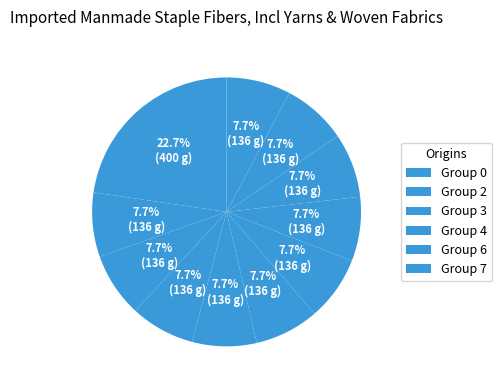

Count the number of slices in the pie.

11